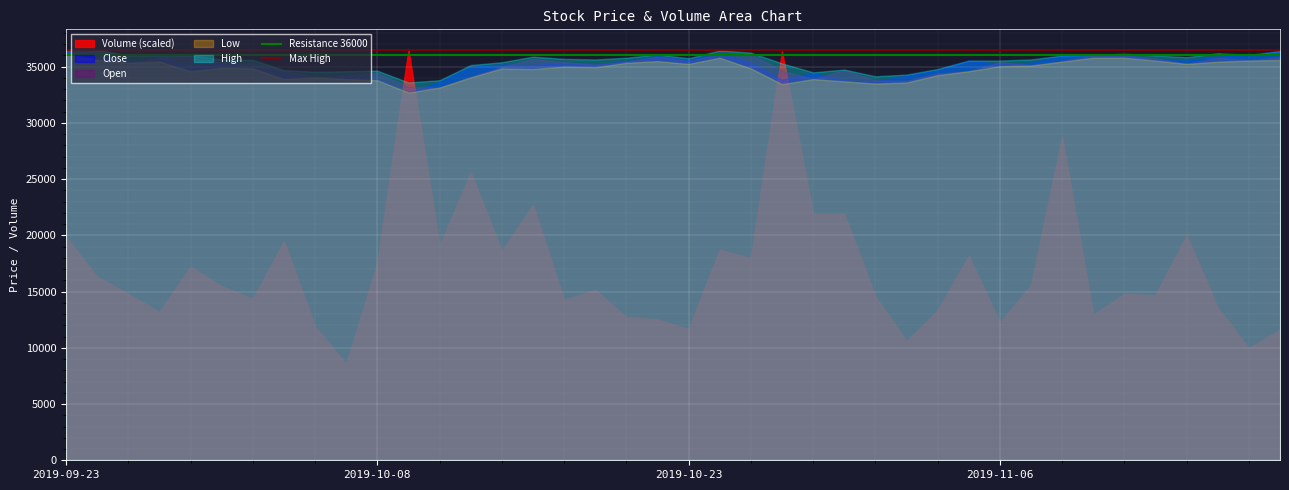

What is the spread (max minus min) of values at 2019-11-06?

23298.7